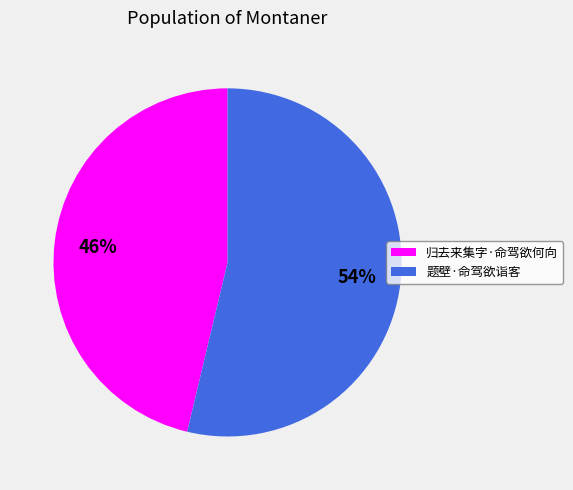

To the nearest percent, what portion does 题壁·命驾欲诣客 represent?

54%